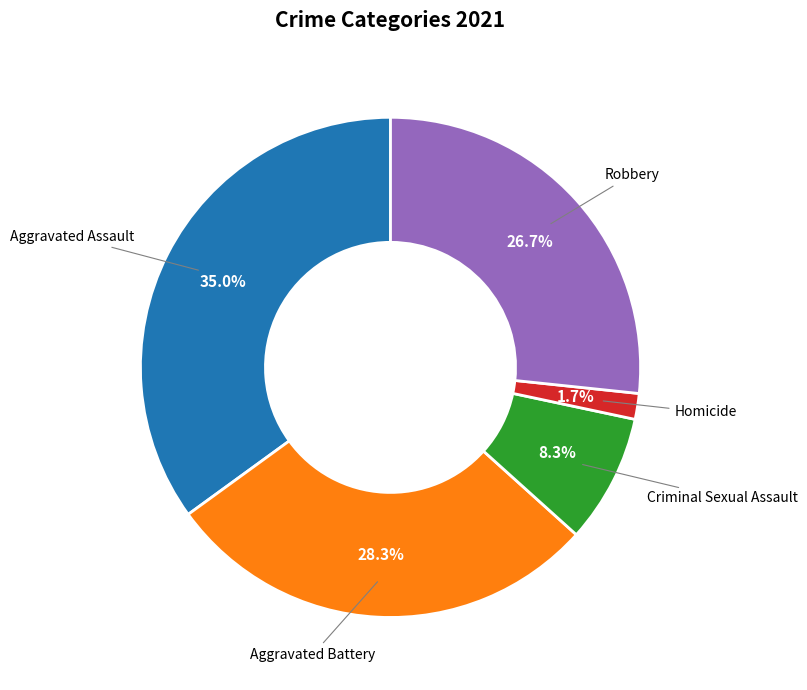

How much of the chart is everything except Aggravated Assault?

65.0%